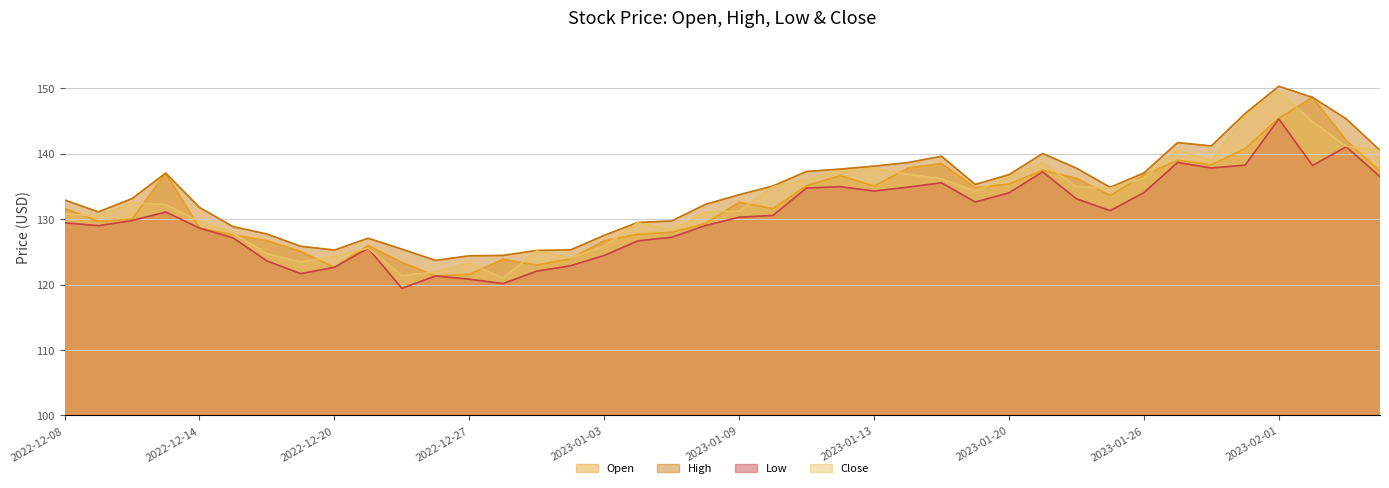

What is the maximum value for High?

150.3